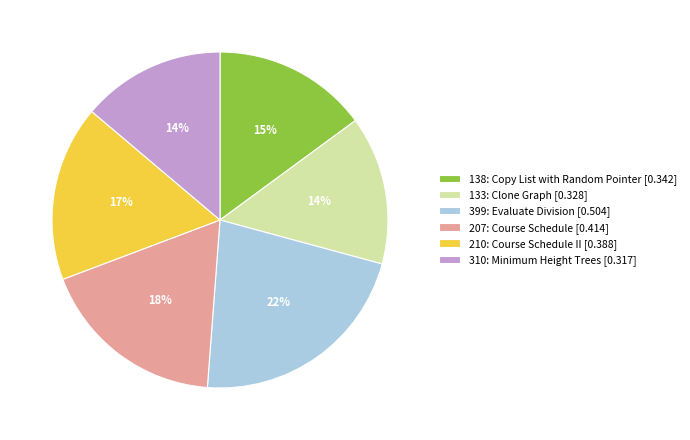

What is the largest slice in the pie chart?

399: Evaluate Division